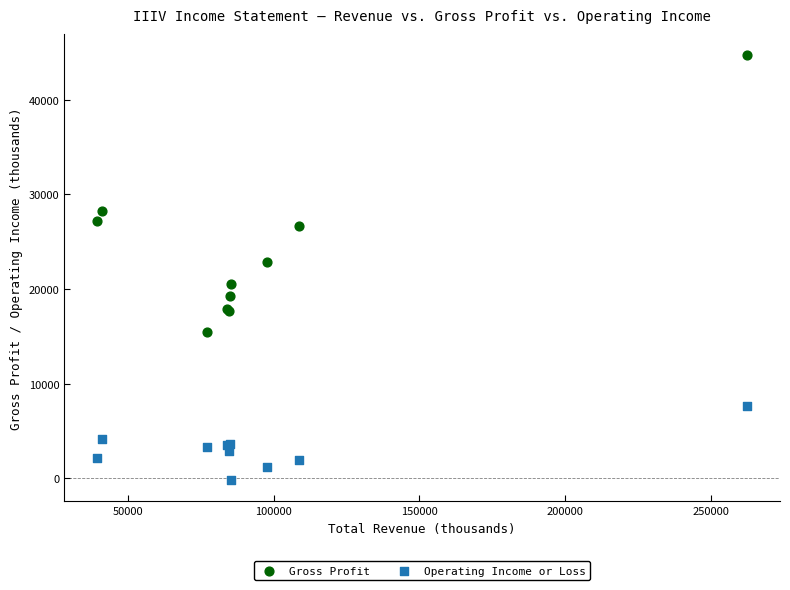

Which series contains the lowest Y value?

Operating Income or Loss